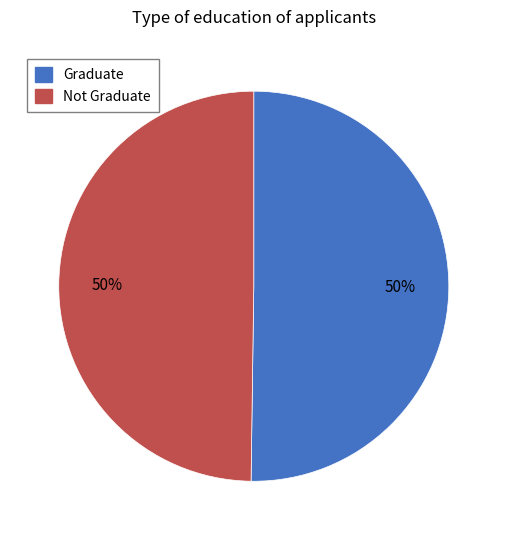

Do Not Graduate and Graduate together represent more than half of the pie?

Yes